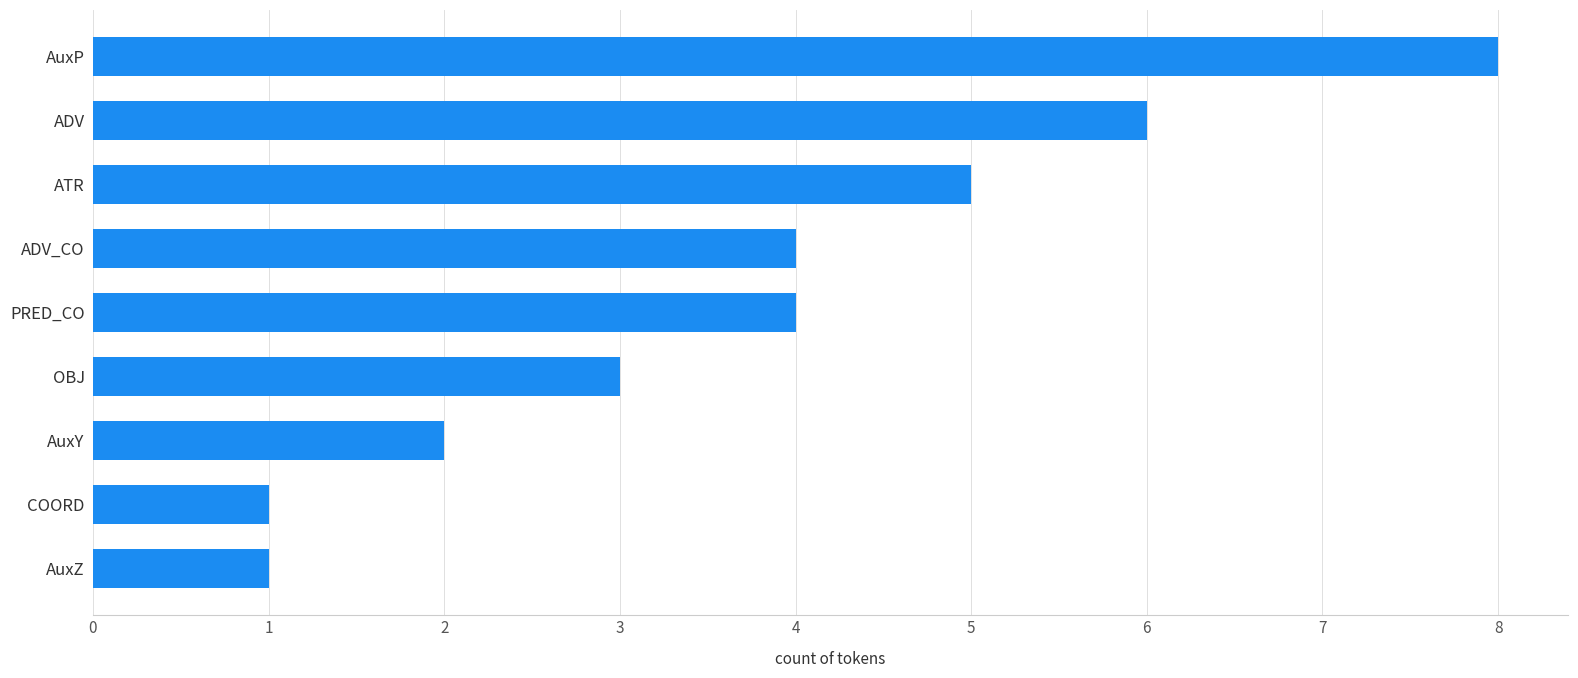

Between PRED_CO and OBJ, which is larger?

PRED_CO